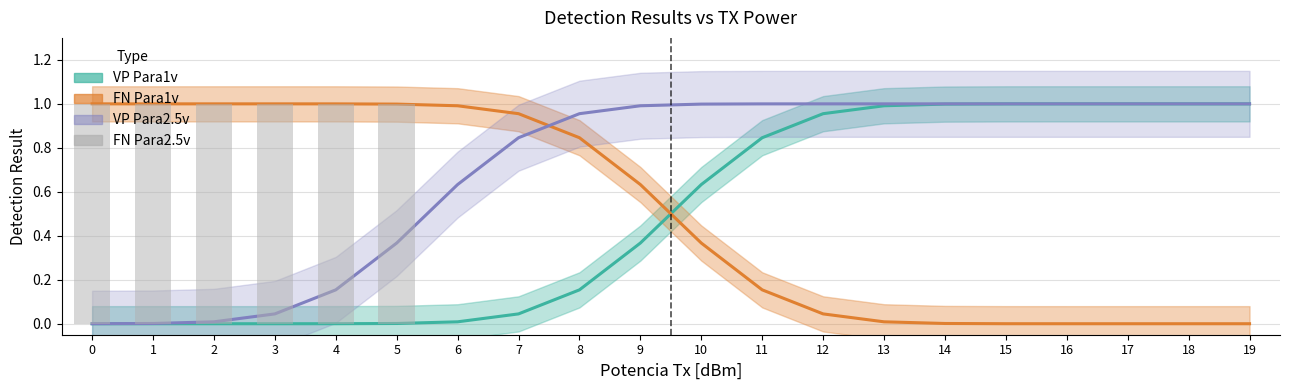

Reading left to right, extract all data points from this chart.

VP Para1v: 0=0.0	1=0.0	2=0.0	3=0.0	4=0.0	5=0.0	6=0.0	7=0.0	8=0.2	9=0.4	10=0.6	11=0.8	12=1.0	13=1.0	14=1.0	15=1.0	16=1.0	17=1.0	18=1.0	19=1.0
FN Para1v: 0=1.0	1=1.0	2=1.0	3=1.0	4=1.0	5=1.0	6=1.0	7=1.0	8=0.8	9=0.6	10=0.4	11=0.2	12=0.0	13=0.0	14=0.0	15=0.0	16=0.0	17=0.0	18=0.0	19=0.0
VP Para2.5v: 0=0.0	1=0.0	2=0.0	3=0.0	4=0.2	5=0.4	6=0.6	7=0.8	8=1.0	9=1.0	10=1.0	11=1.0	12=1.0	13=1.0	14=1.0	15=1.0	16=1.0	17=1.0	18=1.0	19=1.0
FN Para2.5v: 0=1.0	1=1.0	2=1.0	3=1.0	4=1.0	5=1.0	6=0.0	7=0.0	8=0.0	9=0.0	10=0.0	11=0.0	12=0.0	13=0.0	14=0.0	15=0.0	16=0.0	17=0.0	18=0.0	19=0.0